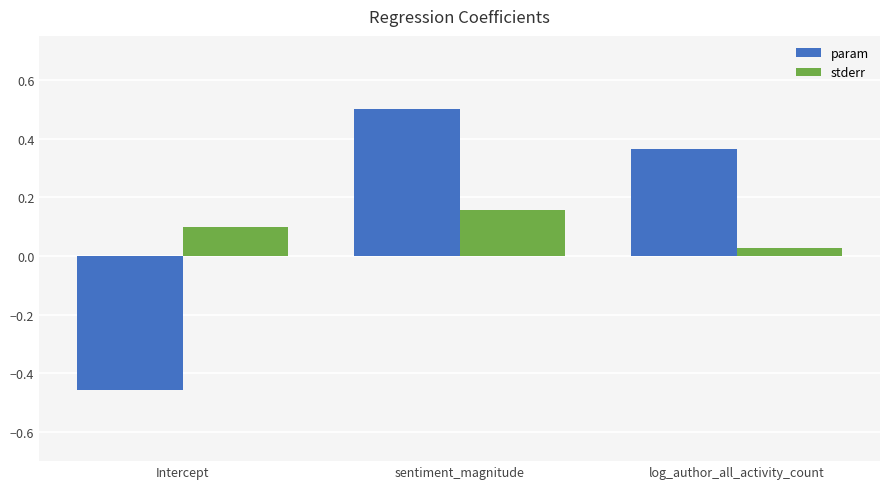

Rank the series by their average value, from highest to lowest.

param, stderr